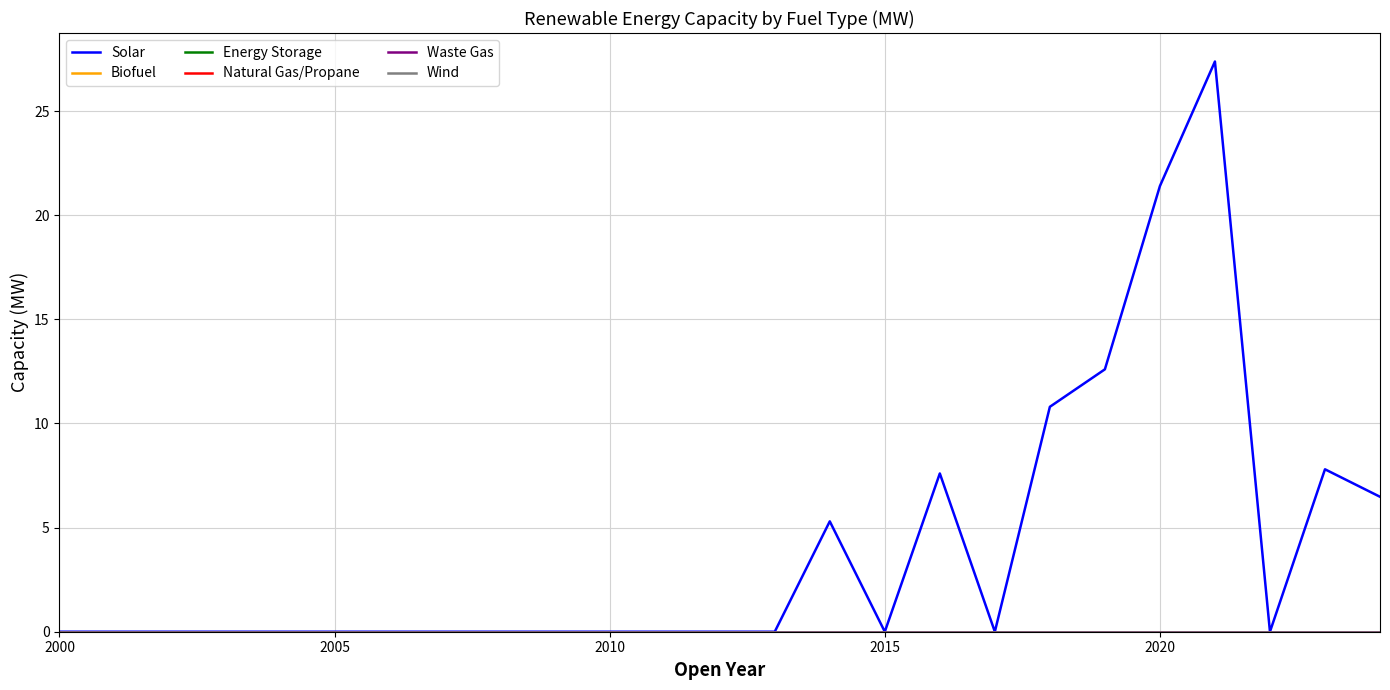

What is the maximum value shown in the chart?

27.4